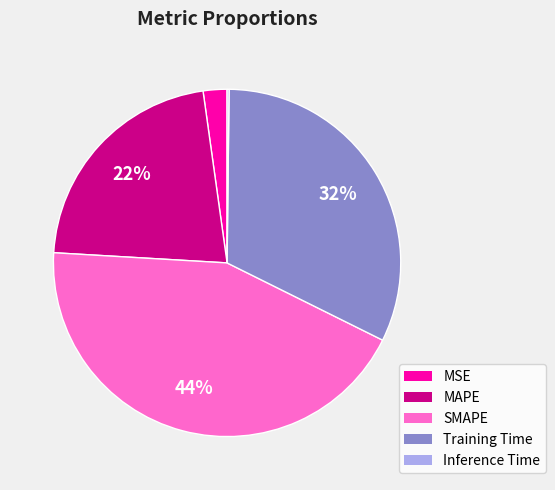

What percentage is the Training Time slice, to the nearest percent?

32%